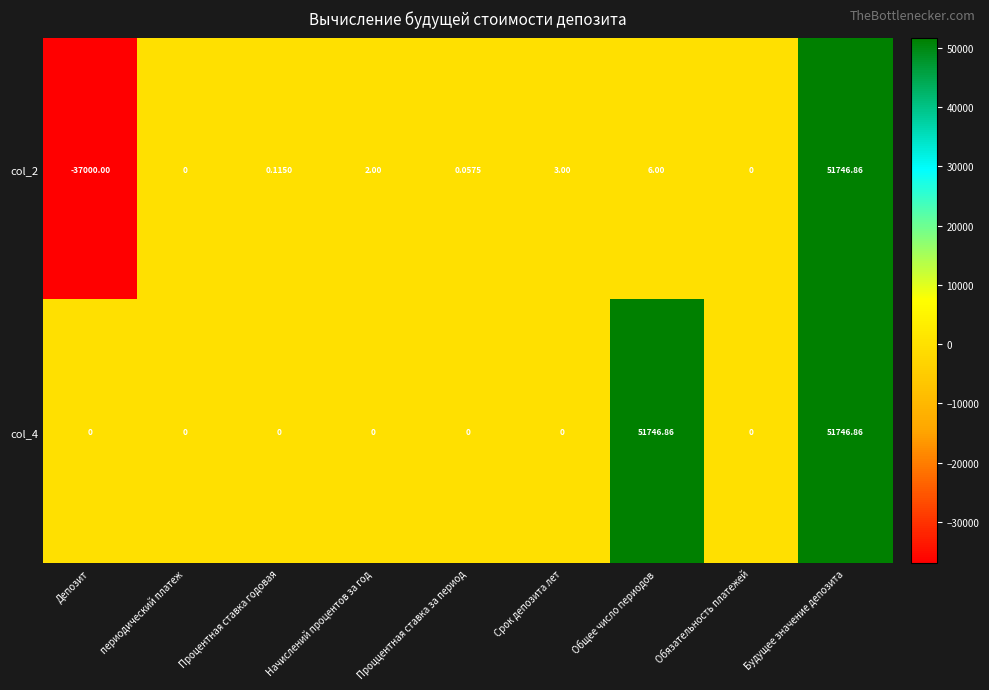

Is the value of col_4 at Общее число периодов greater than the value of col_2 at Срок депозита лет?

Yes